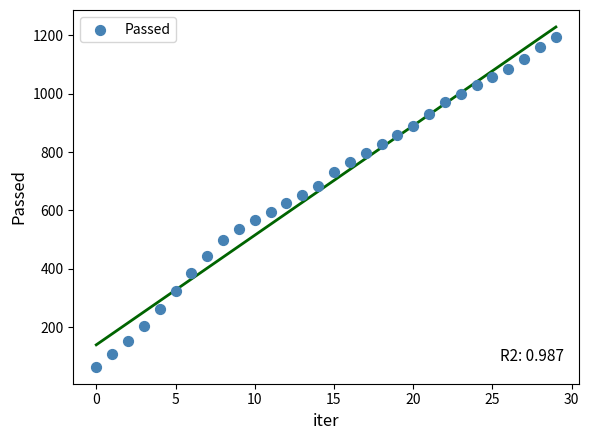

What is the range of Y values (max minus min)?

1127